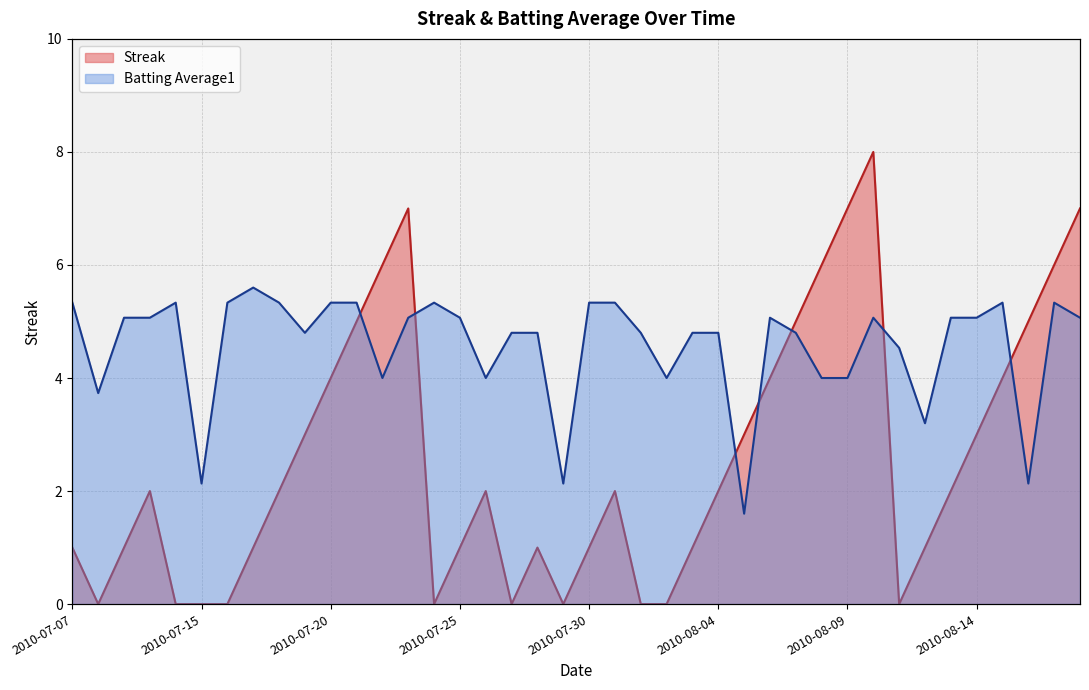

Is the value of Streak at 2010-07-31 greater than the value of Batting Average1 at 2010-08-13?

No